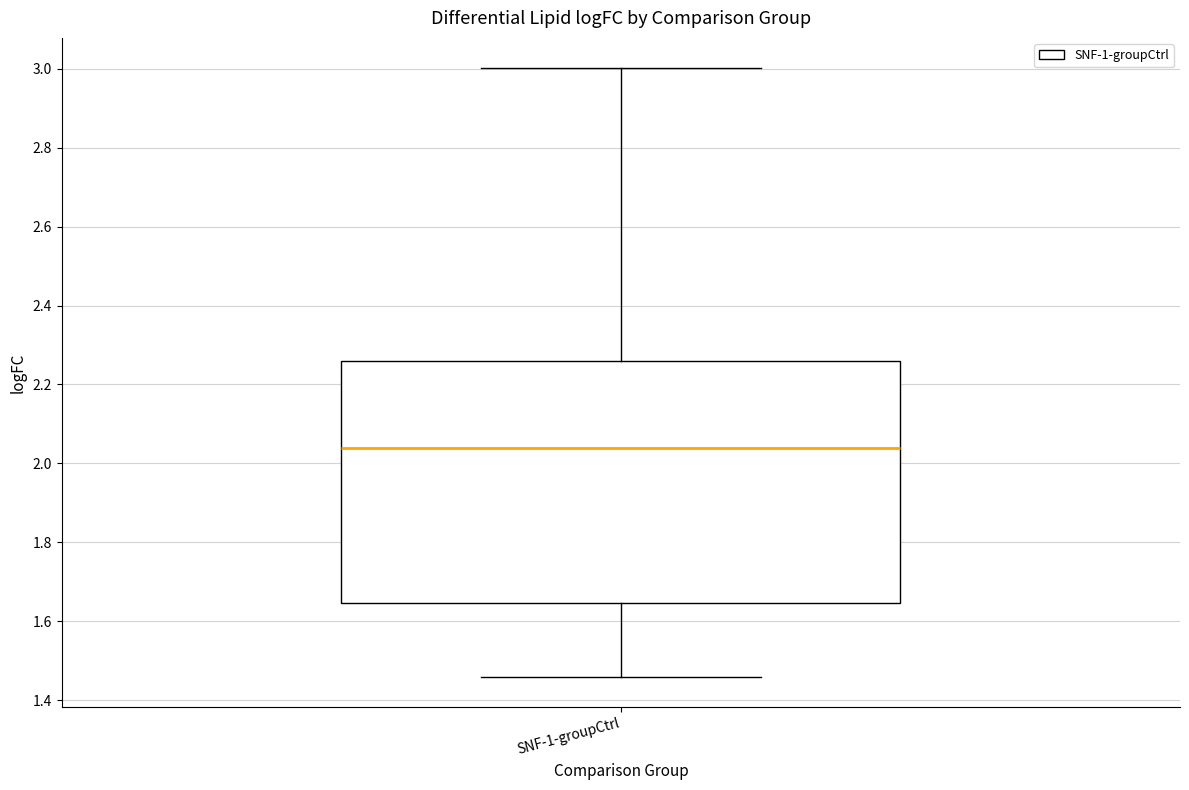

Where does the upper whisker of the box for SNF-1-groupCtrl end on the y-axis? The values are not printed on the chart, so give them approximately, as read against the axis.

3.00